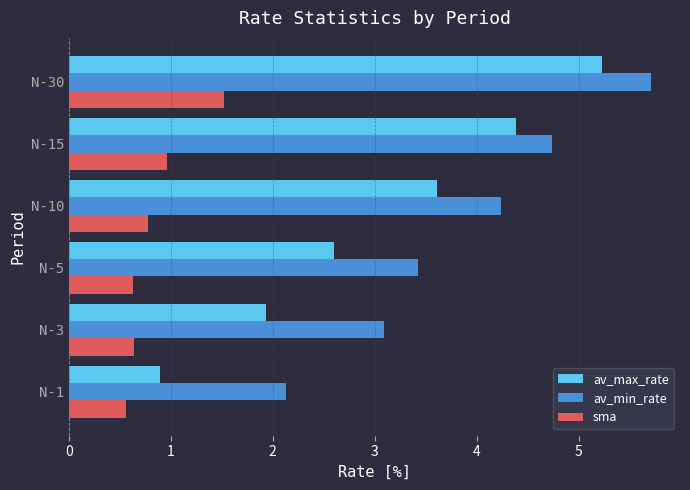

What is the highest value of the sma series?

1.5